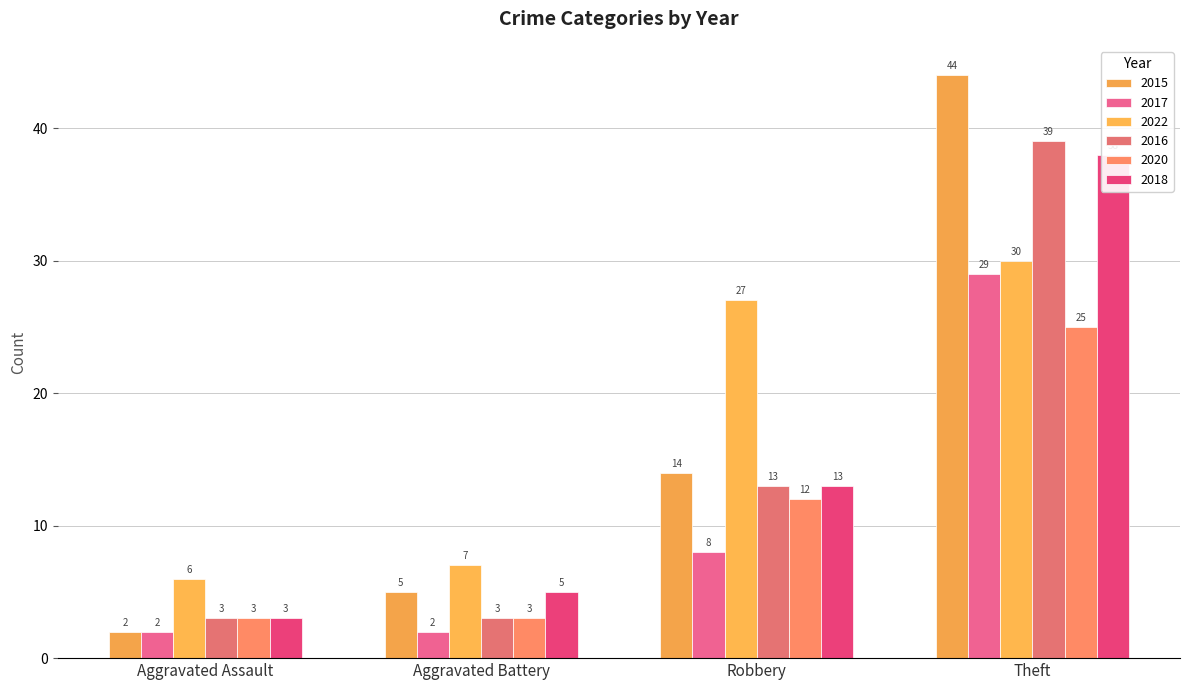

Is the value of 2022 at Robbery greater than the value of 2016 at Robbery?

Yes